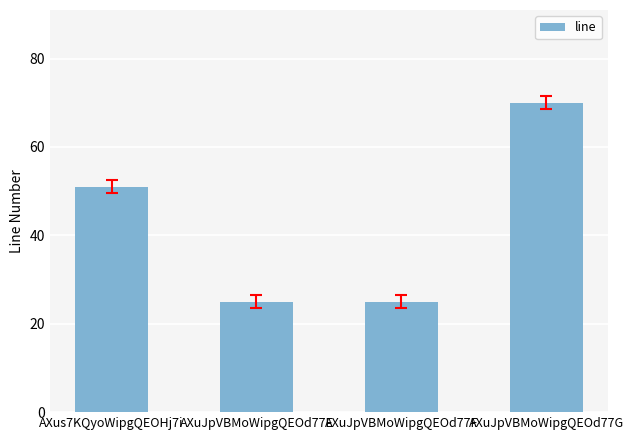

What position from the right is AXus7KQyoWipgQEOHj7i?

4